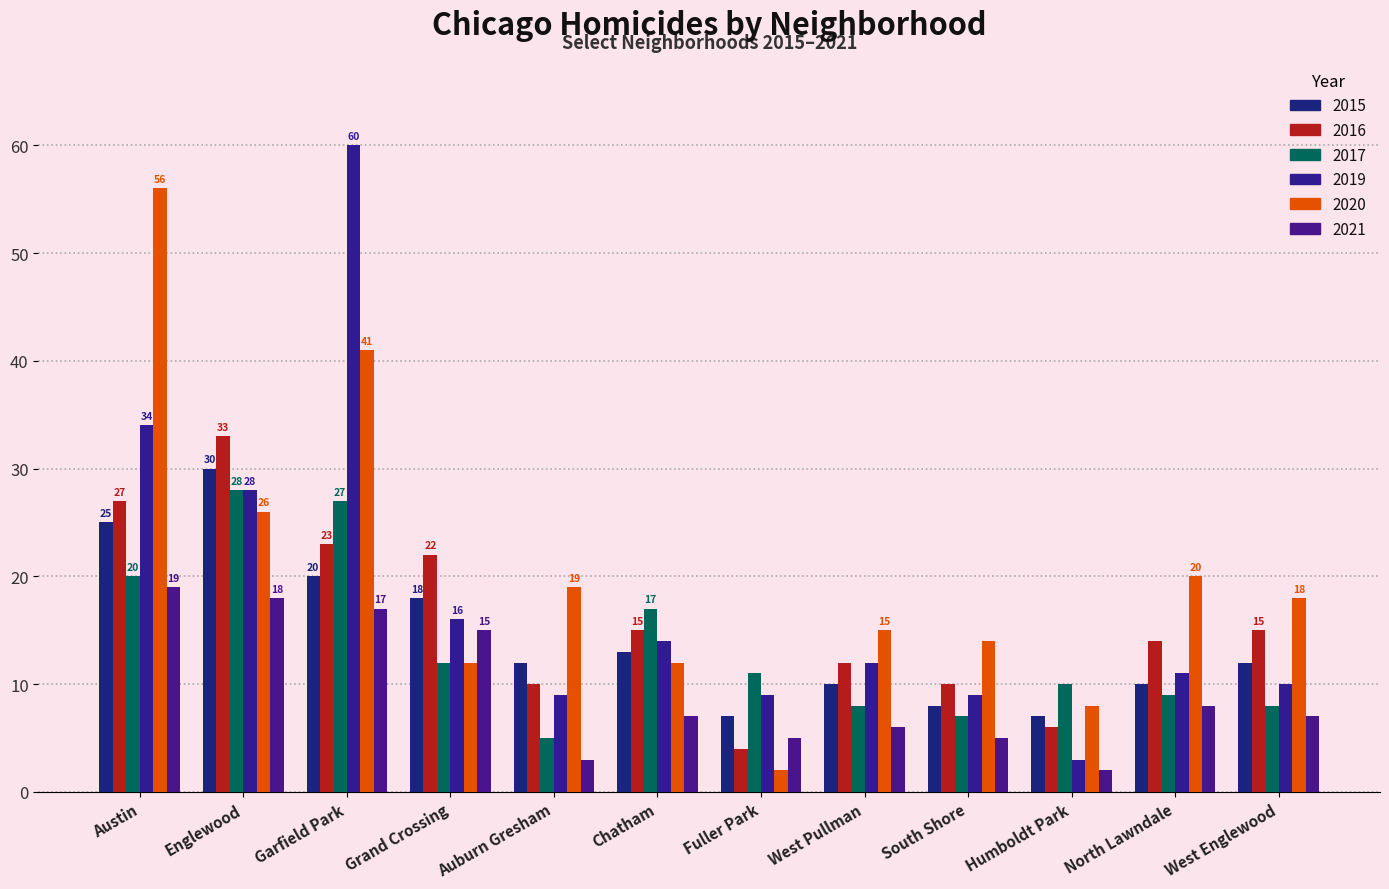

Rank the categories by 2021 value from lowest to highest.

Humboldt Park, Auburn Gresham, Fuller Park, South Shore, West Pullman, Chatham, West Englewood, North Lawndale, Grand Crossing, Garfield Park, Englewood, Austin